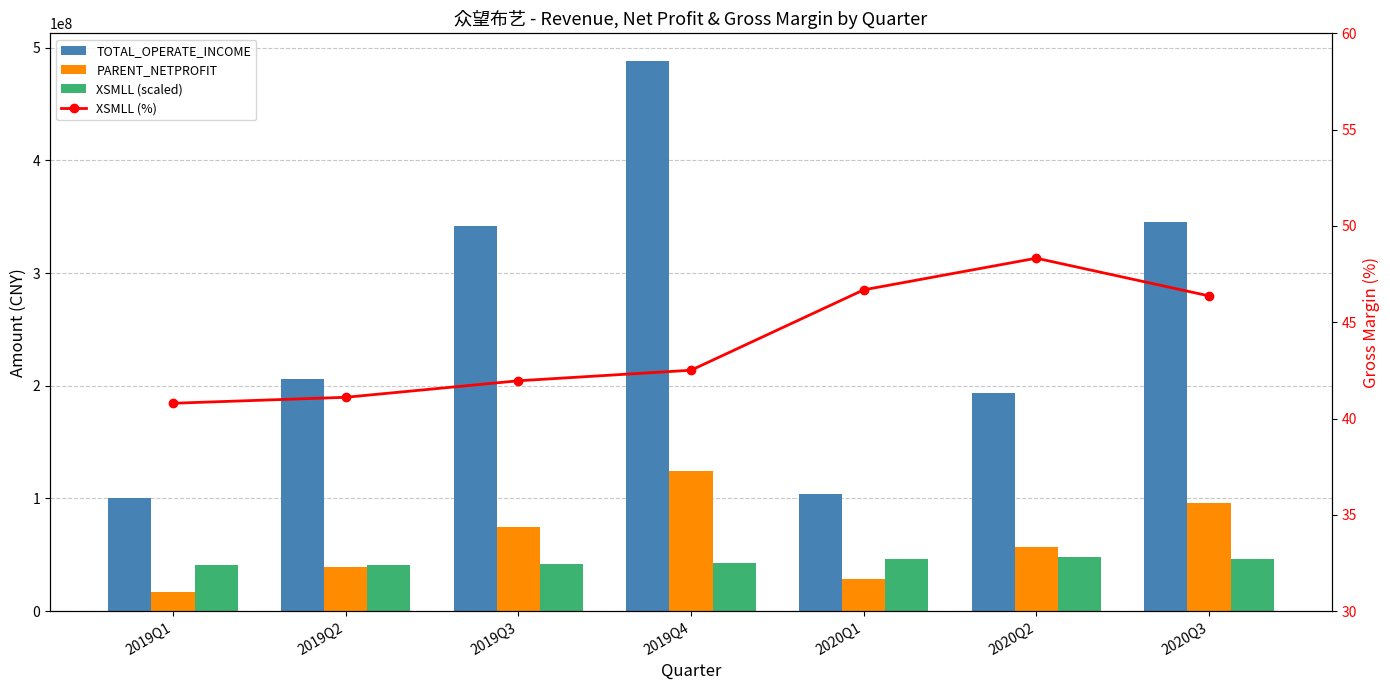

What is the highest value of the XSMLL (%) series?

48.3